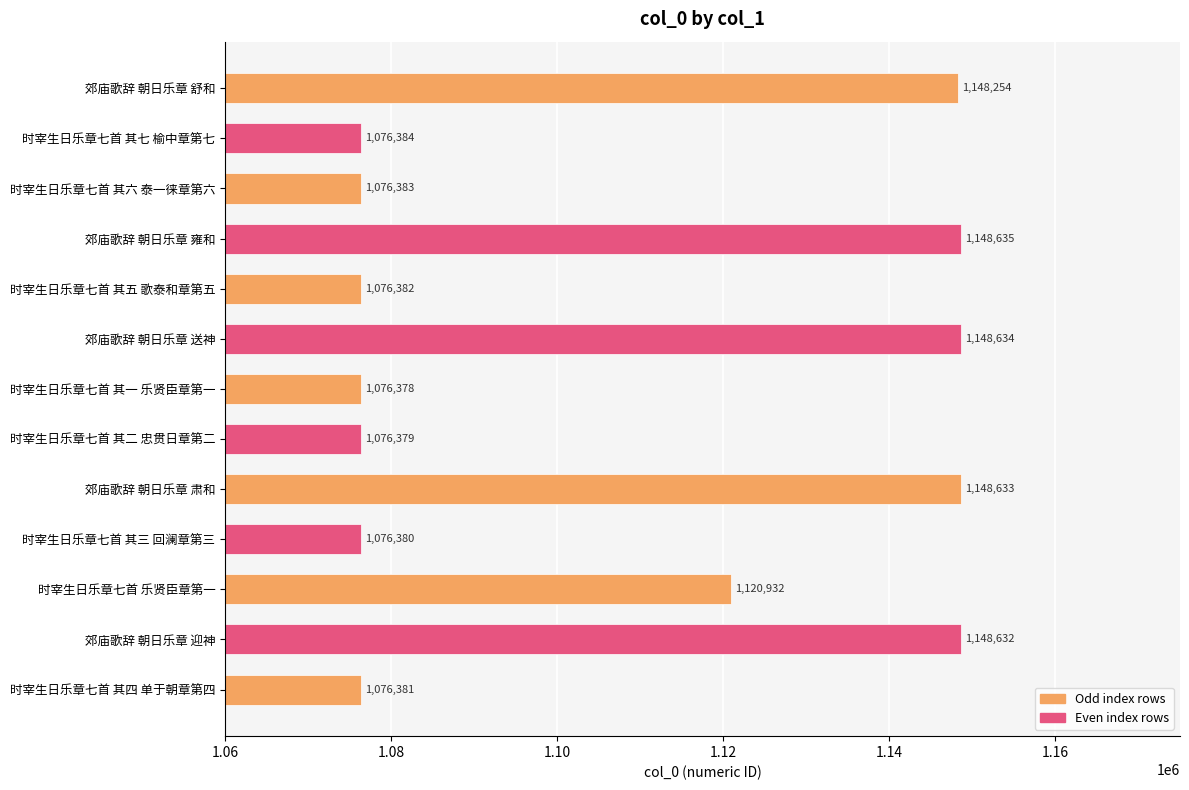

How many data points are less than 1076384?

6